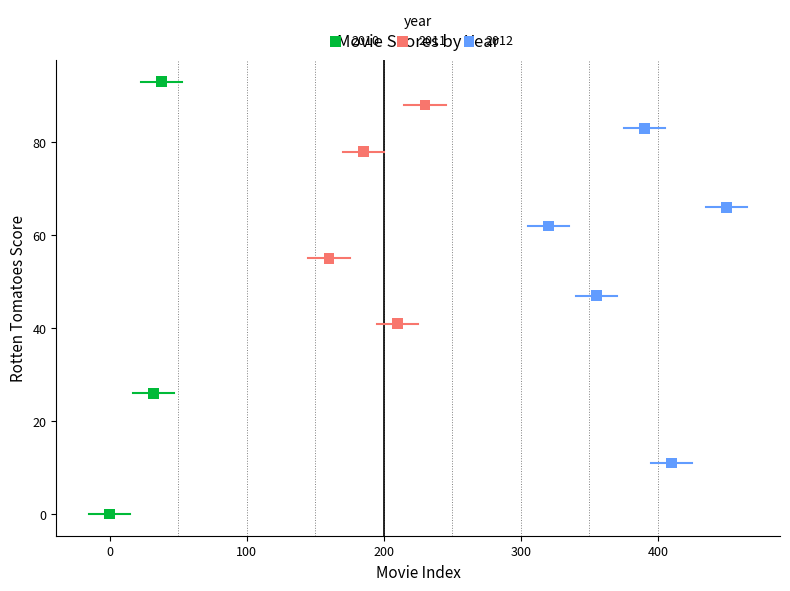

Which series contains the lowest Y value?

2010